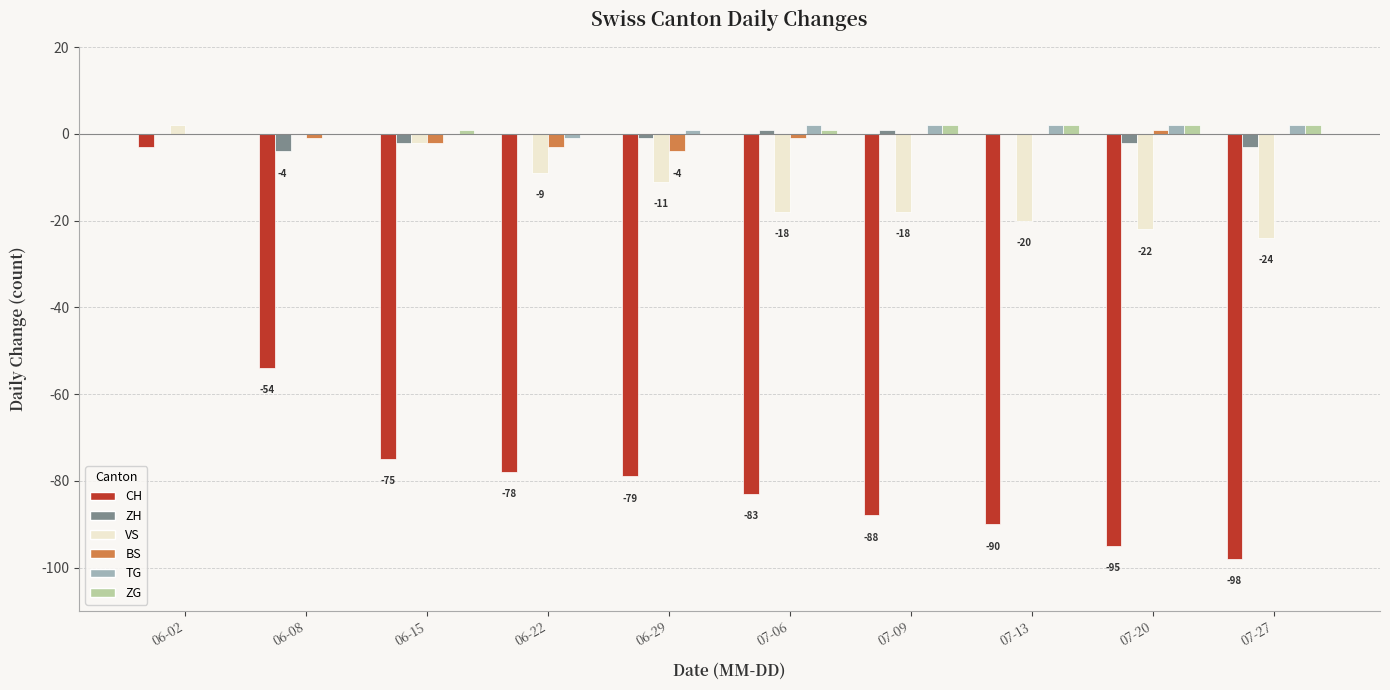

How many series are shown in this chart?

6